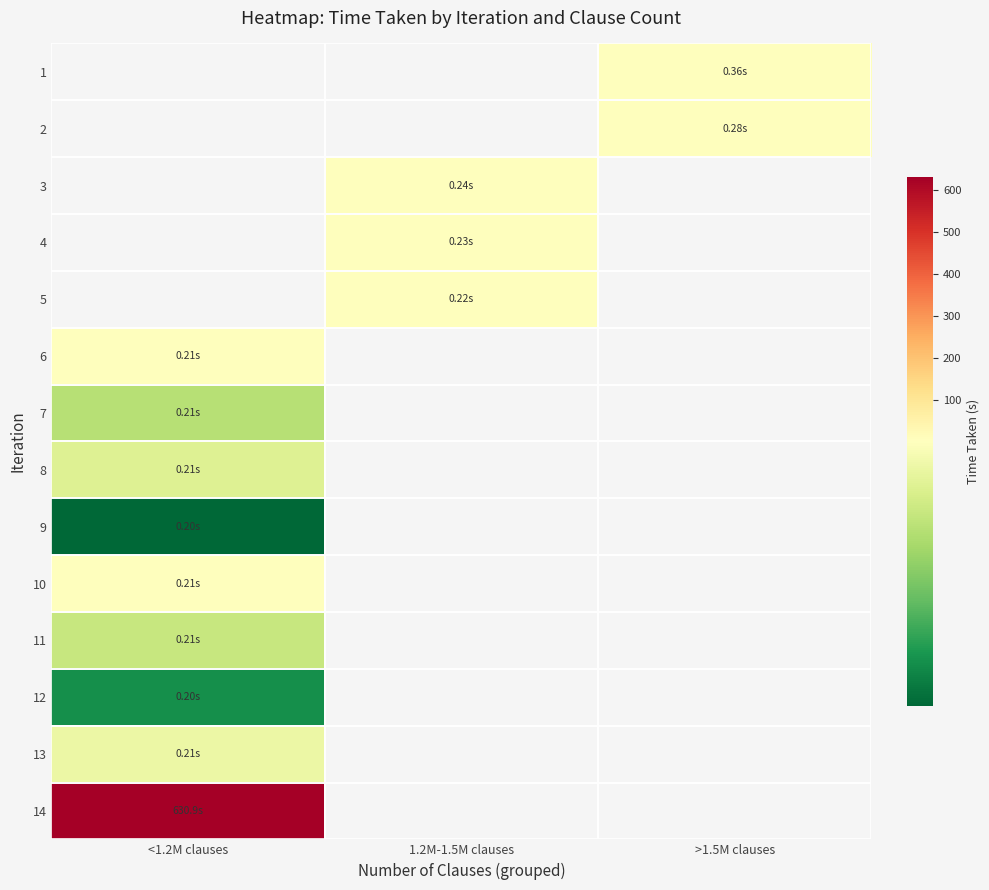

At which label does 5 first exceed 0?

1.2M-1.5M clauses